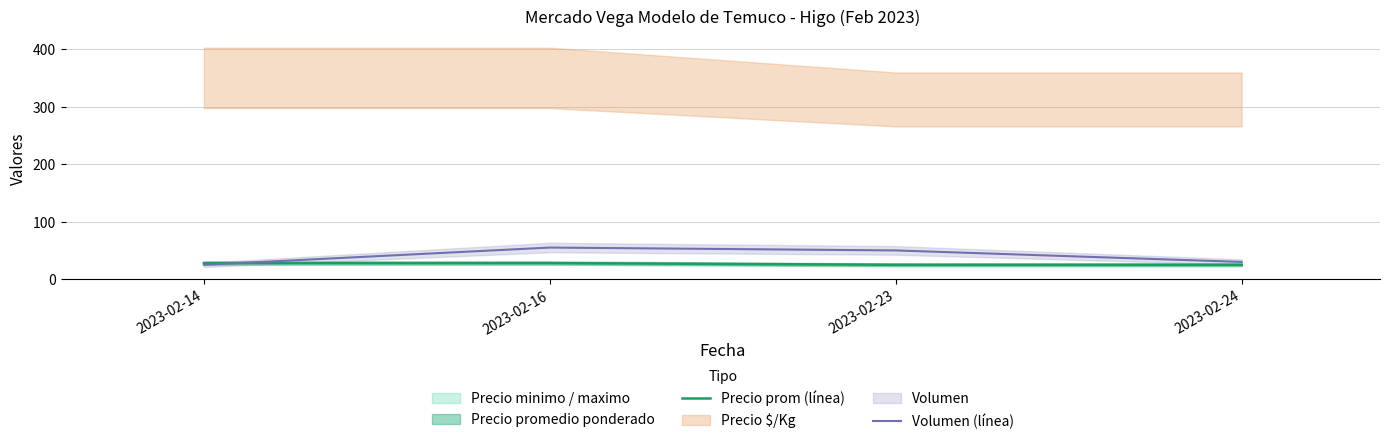

How many categories are shown in the chart?

4